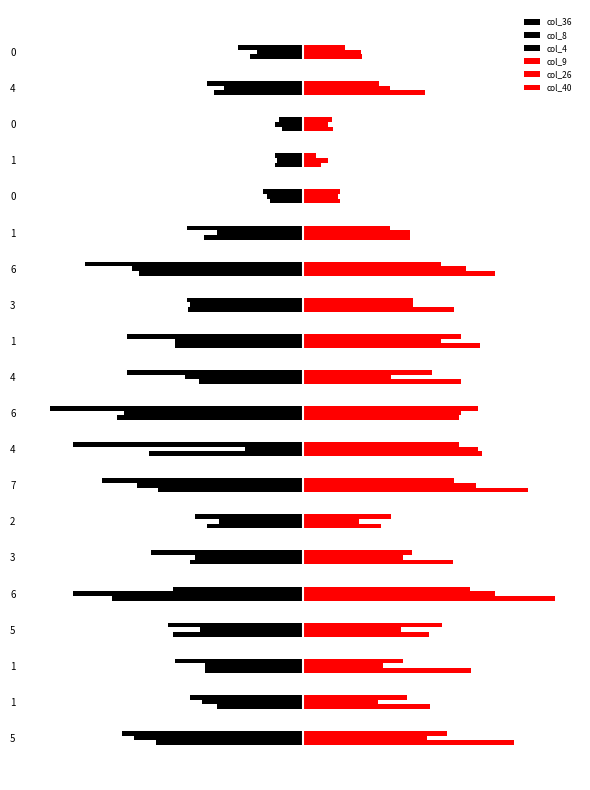

Reading left to right, what are all the values shown in this chart?

col_36: -86	-50	-57	-76	-112	-66	-56	-85	-90	-109	-61	-75	-67	-96	-58	-19	-16	-12	-52	-31
col_8: -99	-59	-57	-60	-135	-63	-49	-97	-34	-105	-69	-75	-66	-100	-50	-21	-15	-16	-46	-27
col_4: -106	-66	-75	-79	-76	-89	-63	-118	-135	-148	-103	-103	-68	-128	-68	-23	-16	-14	-56	-38
col_9: 124	75	99	74	148	88	46	132	105	92	93	104	89	113	63	22	11	18	72	35
col_26: 73	44	47	58	113	59	33	102	103	93	52	81	65	96	63	21	15	15	51	34
col_40: 85	61	59	82	98	64	52	89	92	103	76	93	65	81	51	22	8	17	45	25